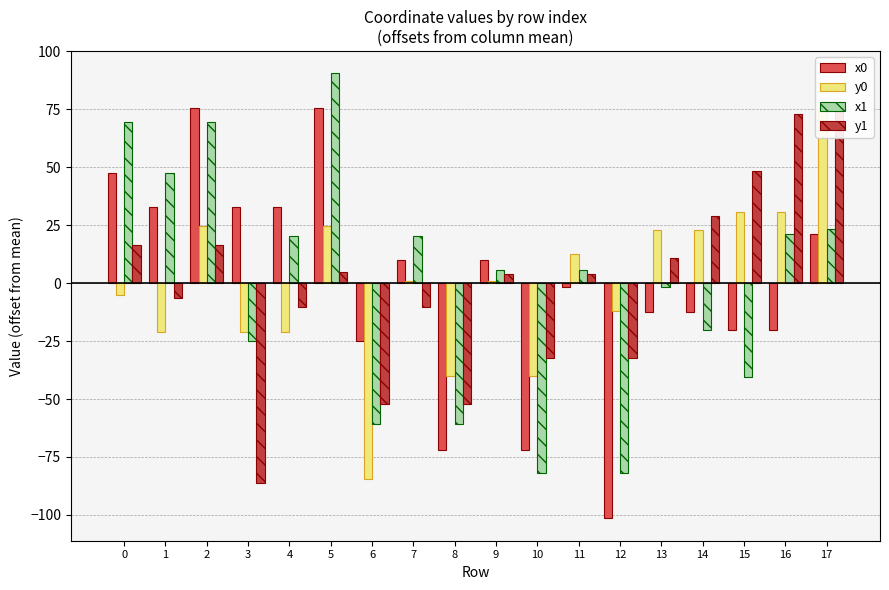

Is the value of x1 at 11 greater than the value of x0 at 6?

Yes